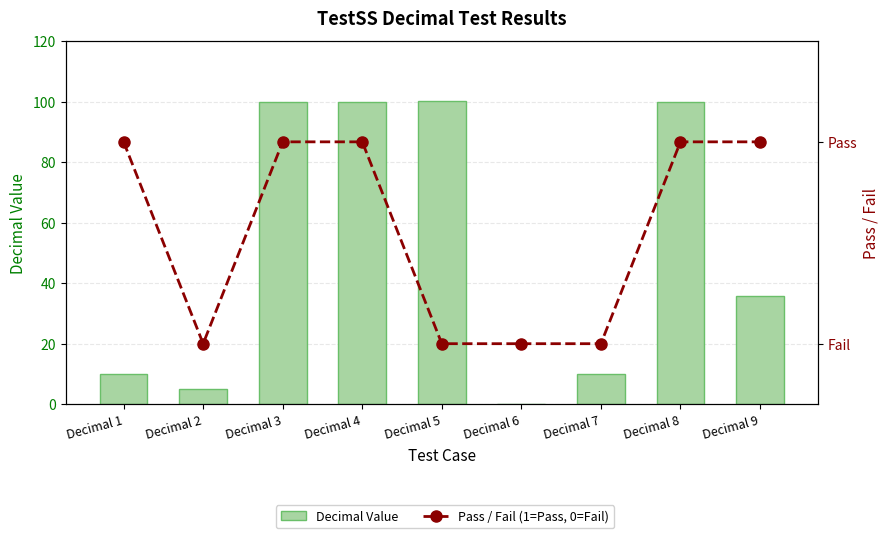

Rank the categories by Decimal Value value from lowest to highest.

Decimal 6, Decimal 2, Decimal 7, Decimal 1, Decimal 9, Decimal 8, Decimal 4, Decimal 3, Decimal 5